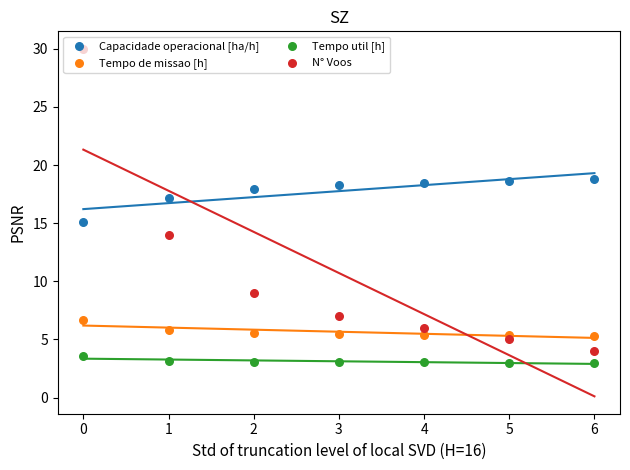

Which series contains the highest Y value?

N° Voos